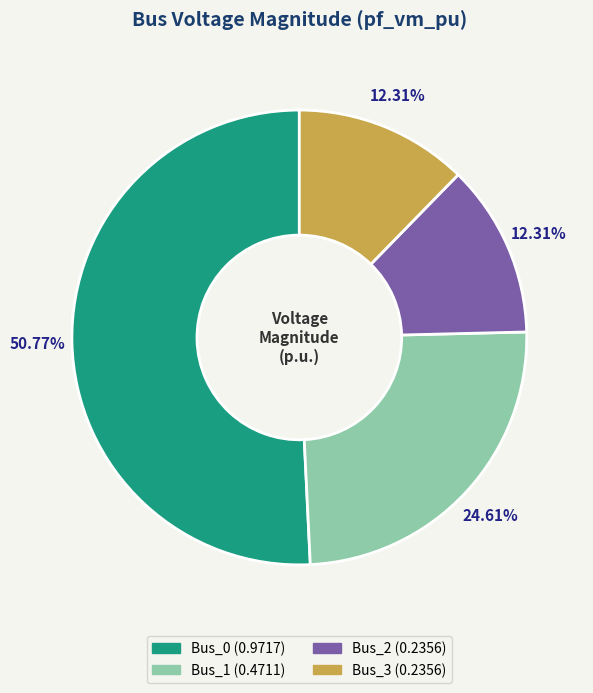

To the nearest percent, what percentage of the pie is Bus_0?

51%